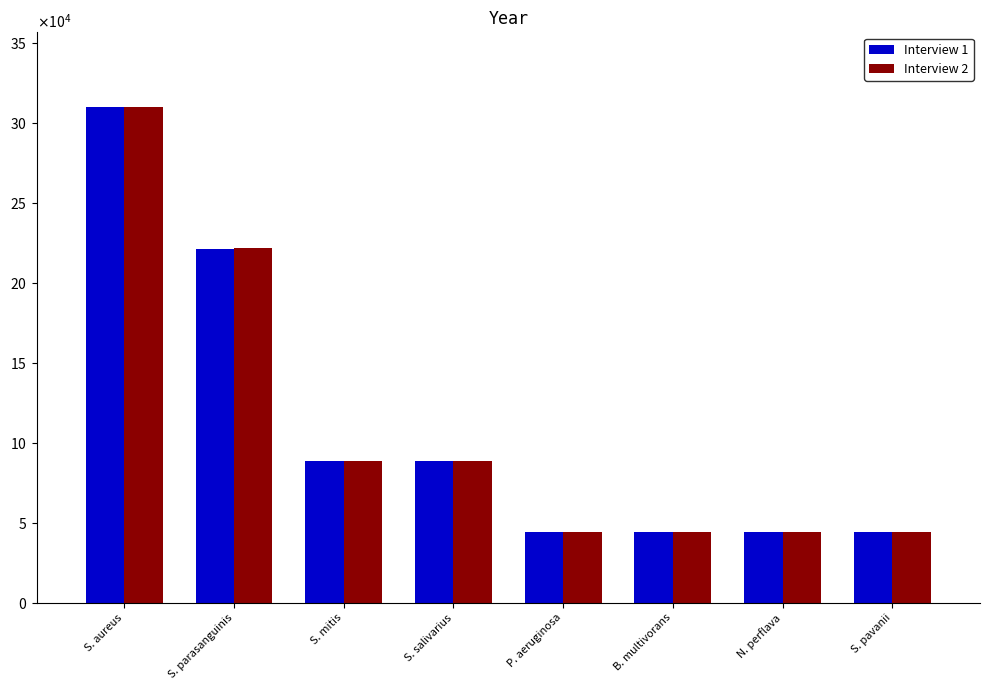

At which label does Interview 2 first exceed 88443?

S. aureus